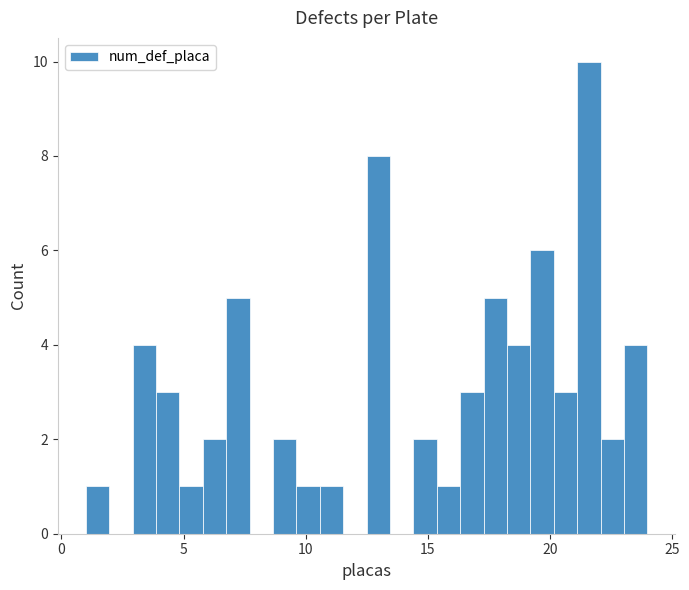

Read against the x-axis, roughly where is the centre of the tallest bar?

21.5